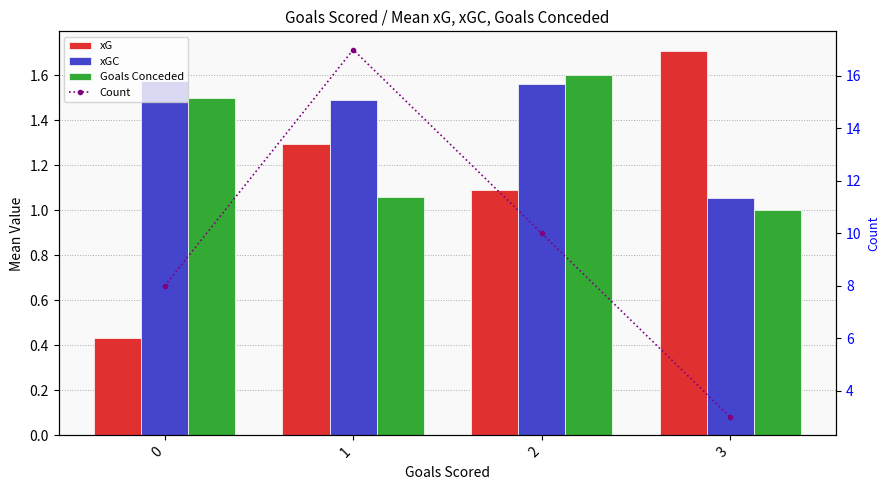

True or false: Count has a value of 5.5 at 2.

False